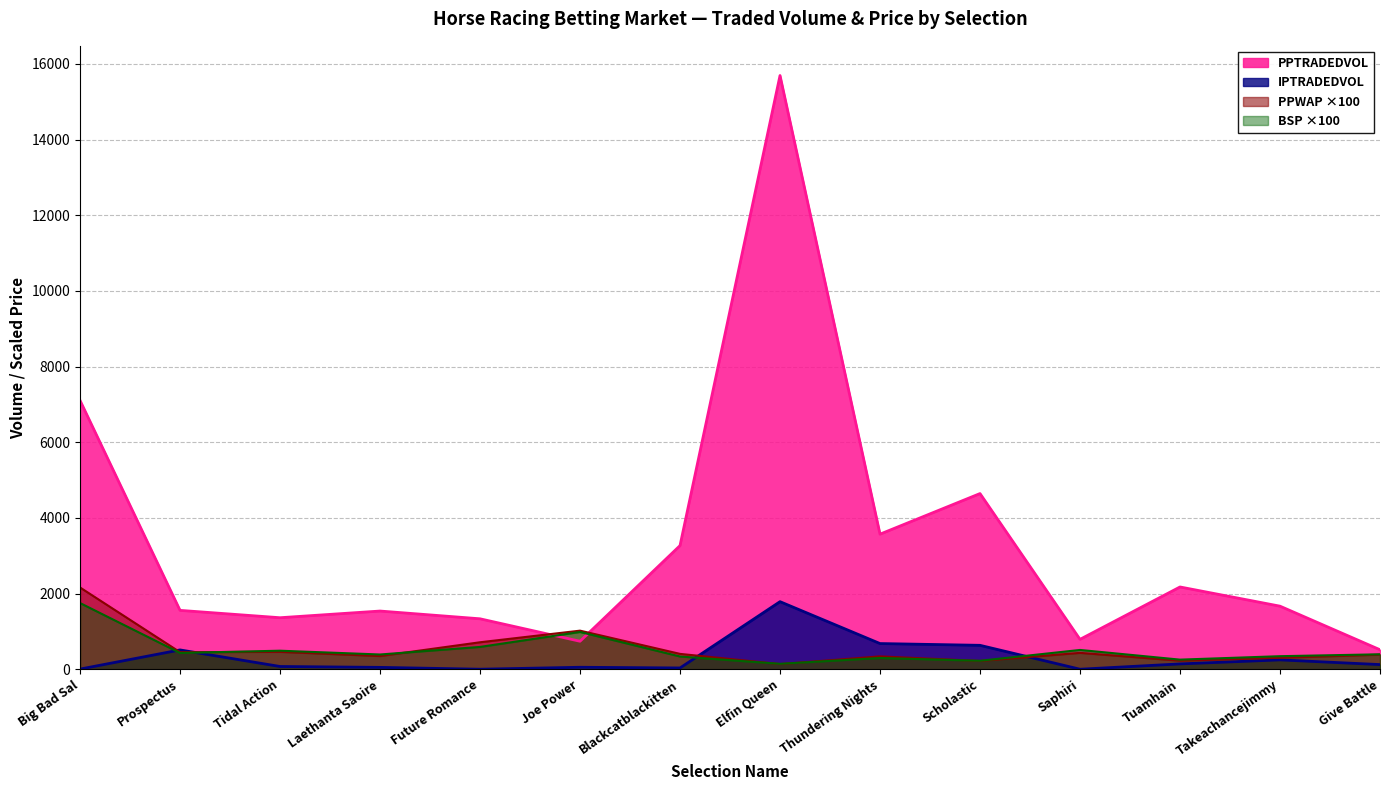

True or false: PPWAP has more than 2 interior local peaks.

True